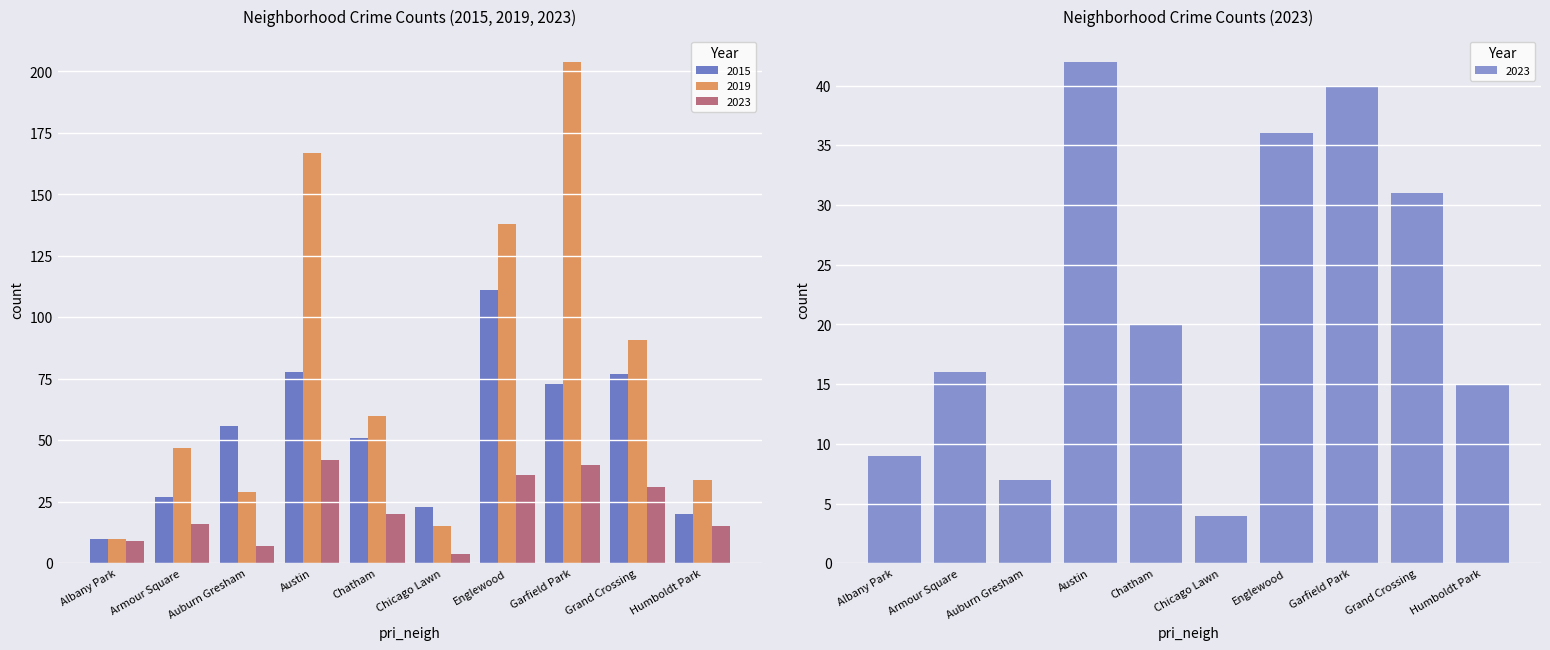

Between Chatham and Albany Park, which is larger?

Chatham